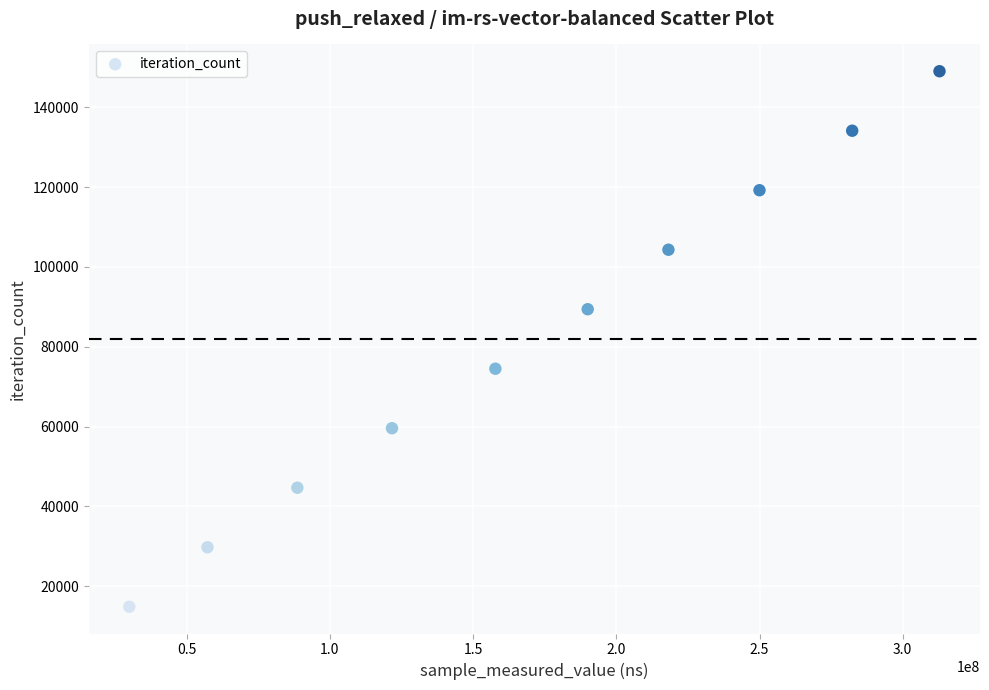

What is the range of X values (max minus min)?

282886856